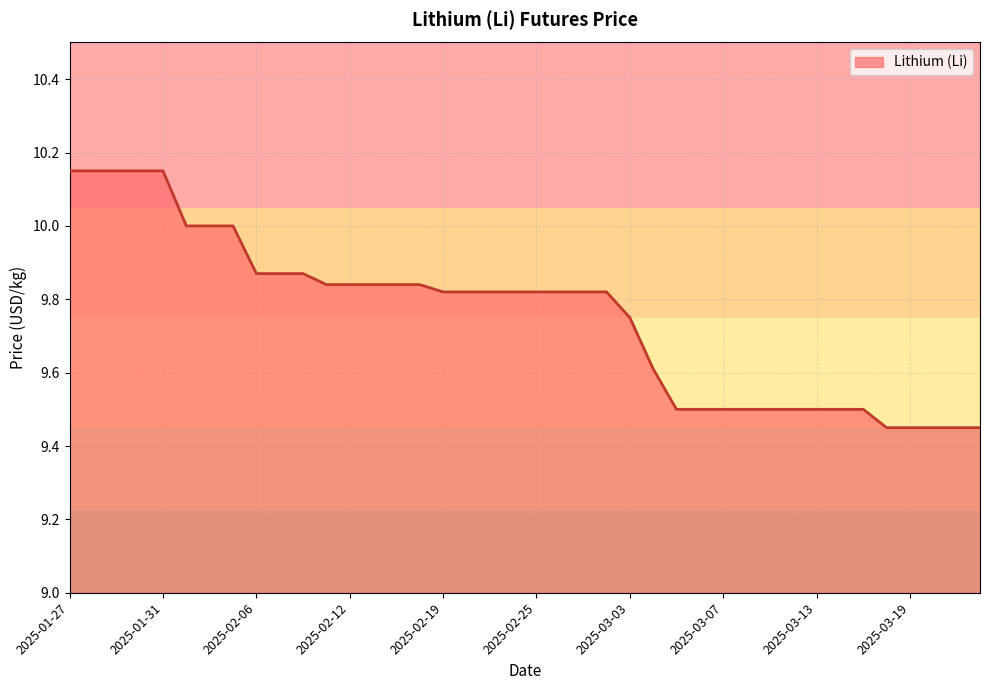

What is the difference between the maximum and minimum values?

0.7